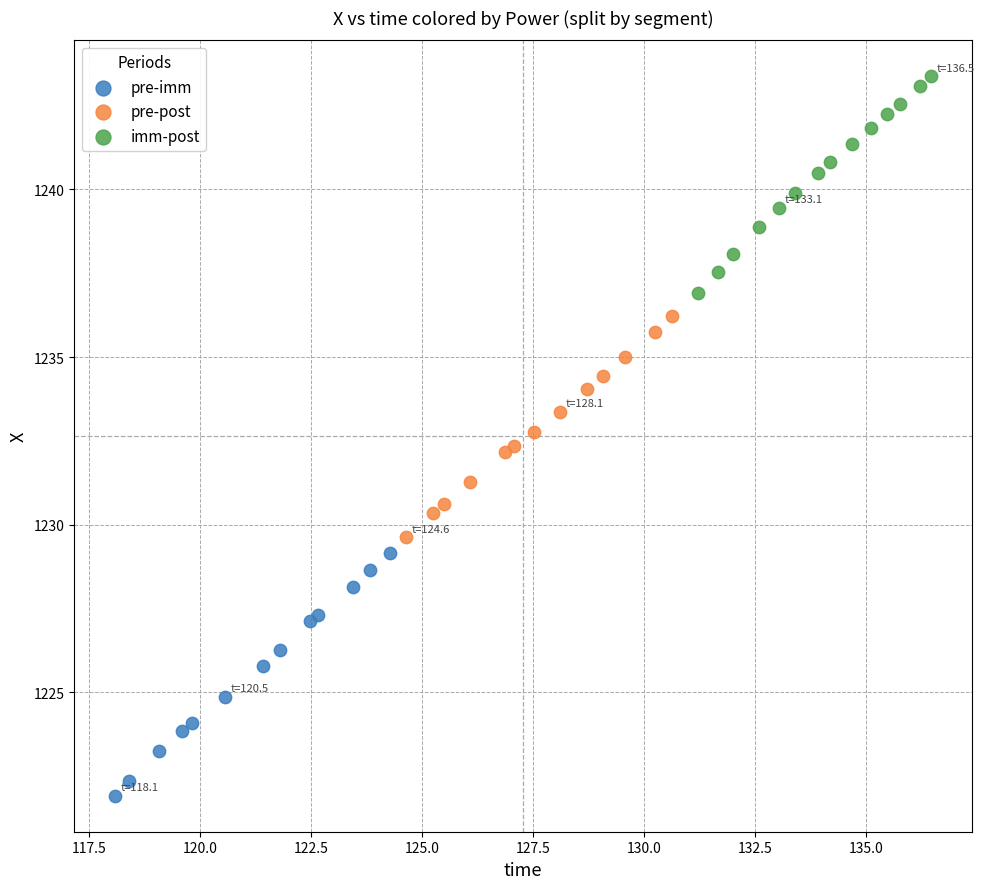

What are all the series names shown in the legend?

pre-imm, pre-post, imm-post